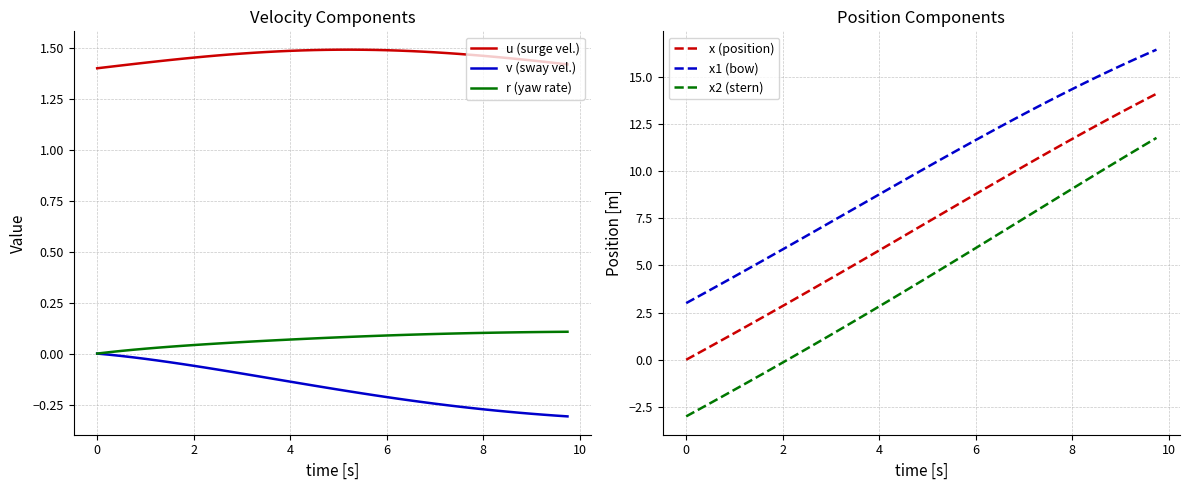

What is the highest value of the r (yaw rate) series?

0.1